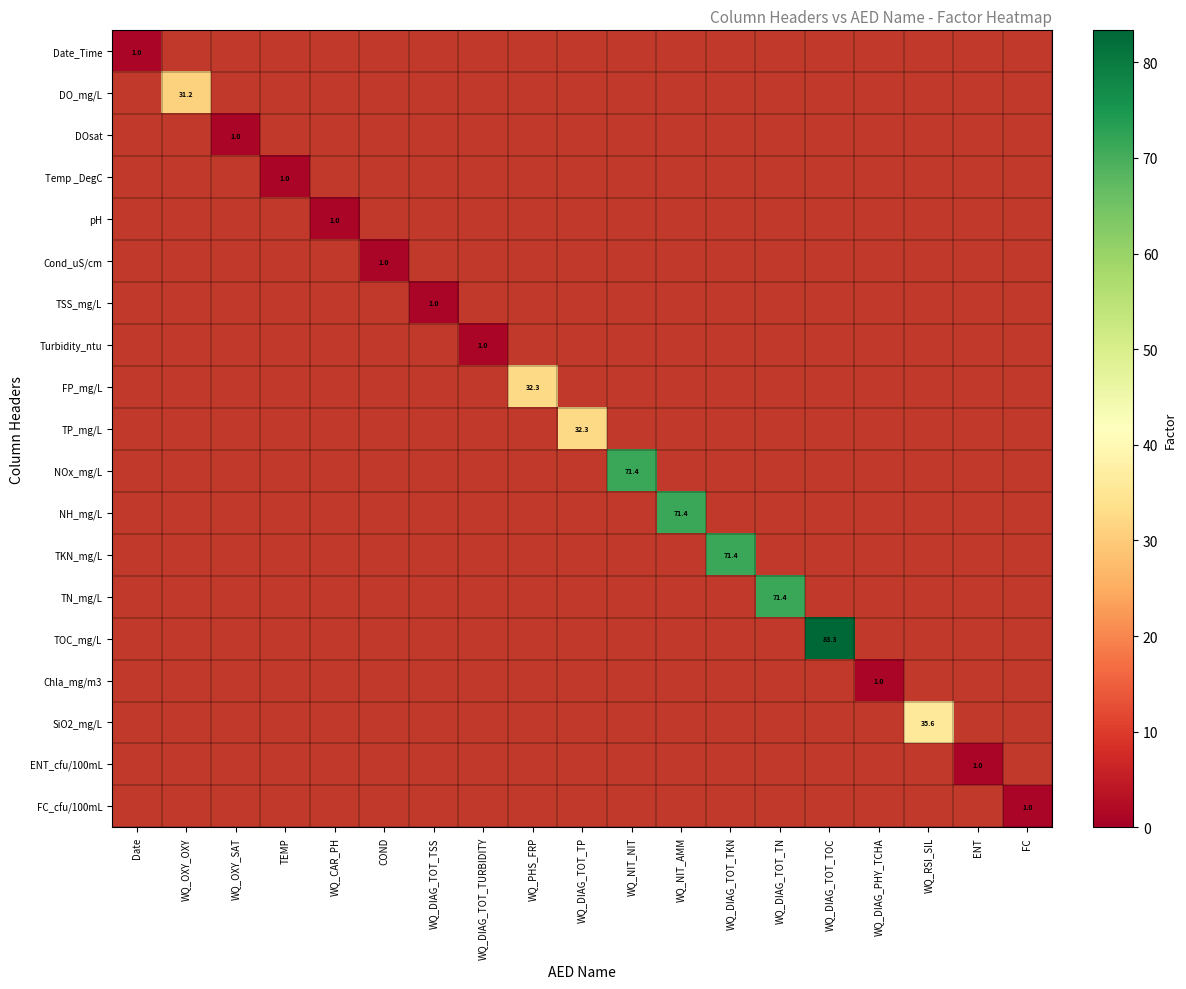

Is it true that Temp _DegC equals 1.0 at TEMP?

True